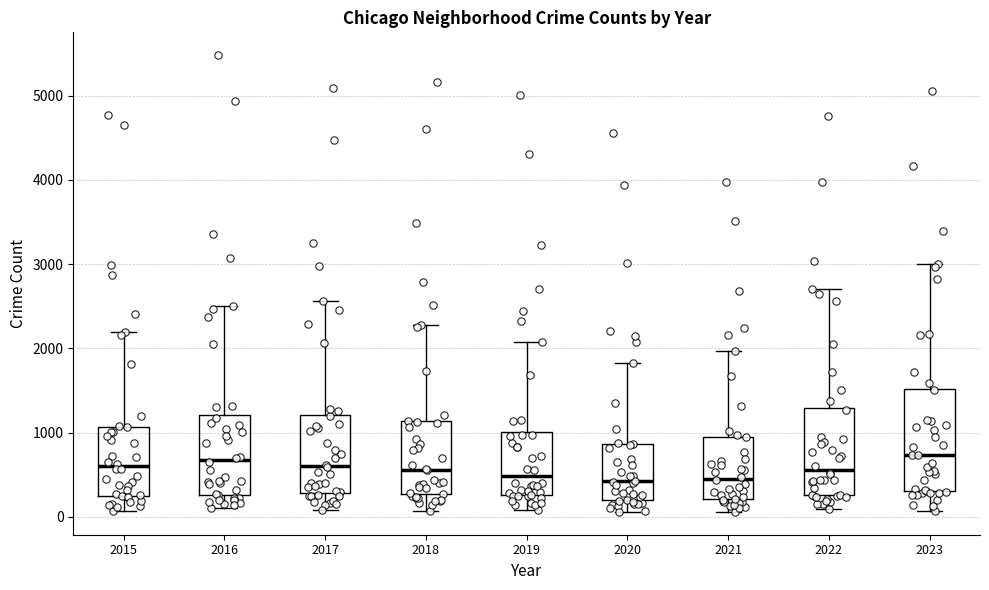

Reading left to right, read every box against the y-axis: the position of its median line, the range the box covers, and the ends of its whiskers. The values are not printed on the chart, so give them approximately, as read against the axis.

2015: median 600, box 300 to 1100, whiskers 100 to 2200
2016: median 700, box 300 to 1200, whiskers 100 to 2500
2017: median 600, box 300 to 1200, whiskers 100 to 2600
2018: median 600, box 300 to 1100, whiskers 100 to 2300
2019: median 500, box 300 to 1000, whiskers 100 to 2100
2020: median 400, box 200 to 900, whiskers 100 to 1800
2021: median 500, box 200 to 900, whiskers 100 to 2000
2022: median 600, box 300 to 1300, whiskers 100 to 2700
2023: median 700, box 300 to 1500, whiskers 100 to 3000